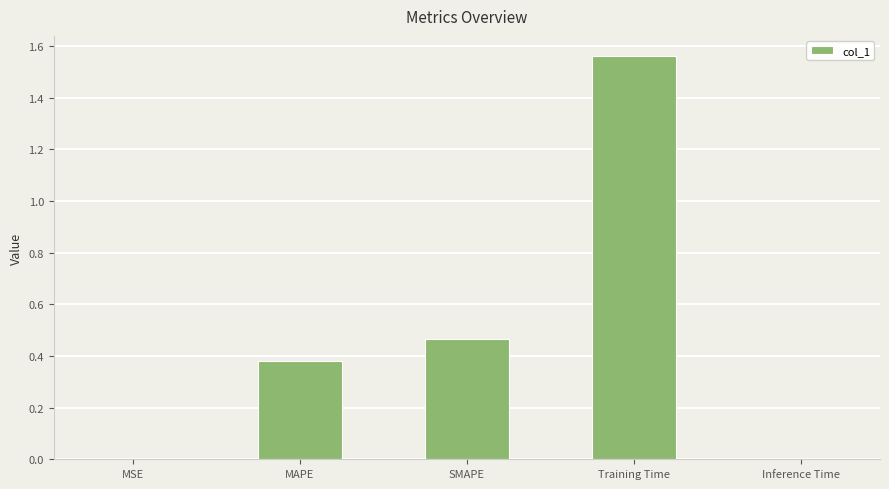

Is it true that the value at MAPE is 0.1?

False